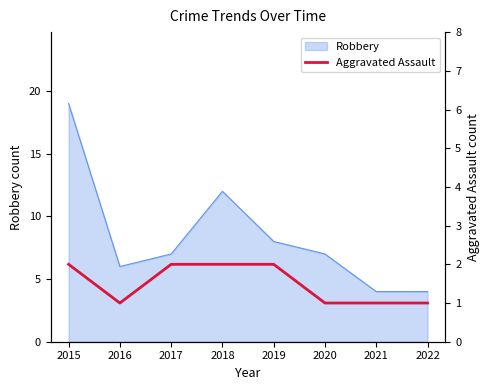

The Robbery series shows 4 at 2022. True or false?

True